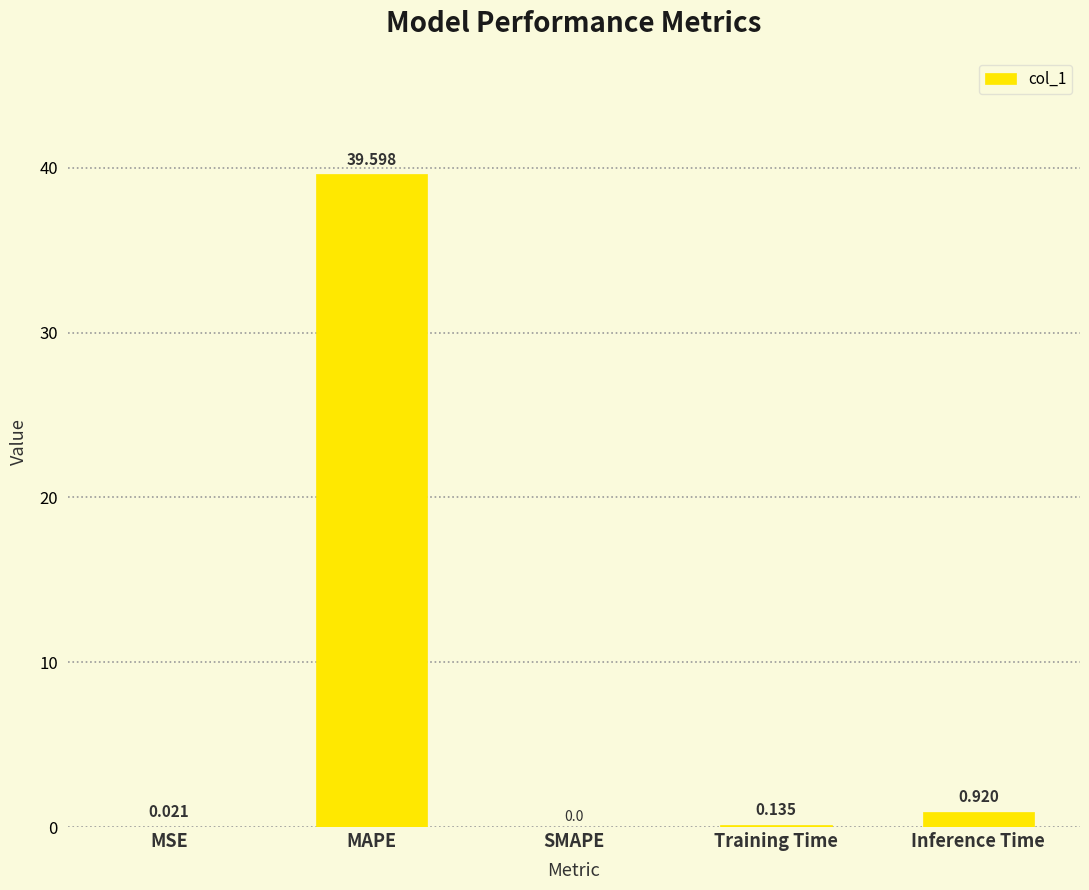

How many positive values are there?

4